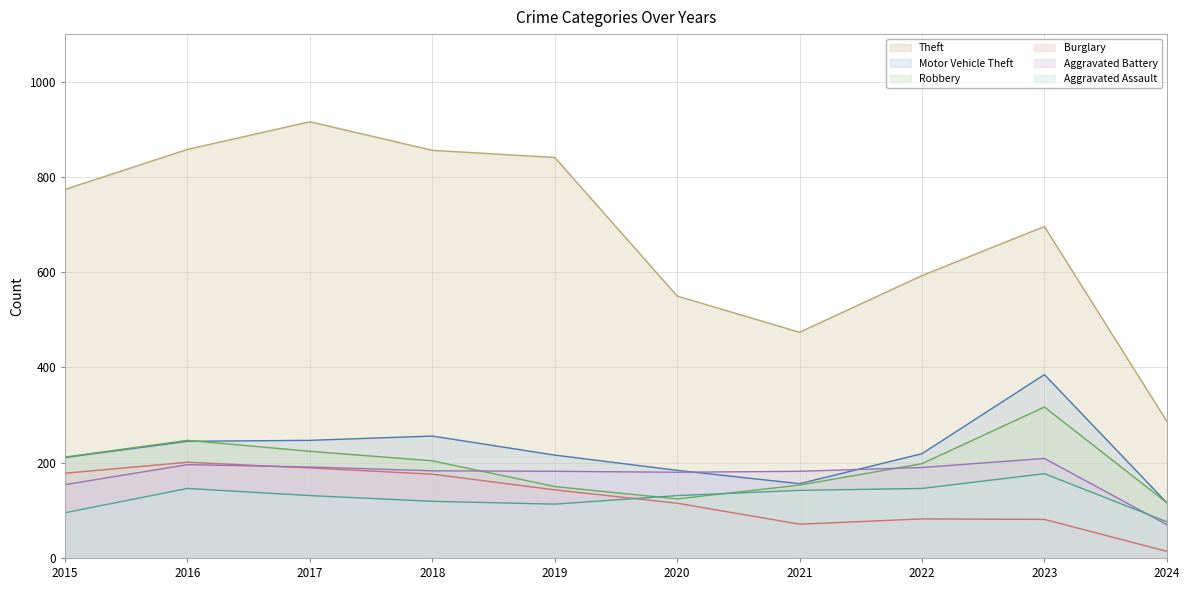

What is the value of the Burglary (line) point at the 2nd from the left?

201